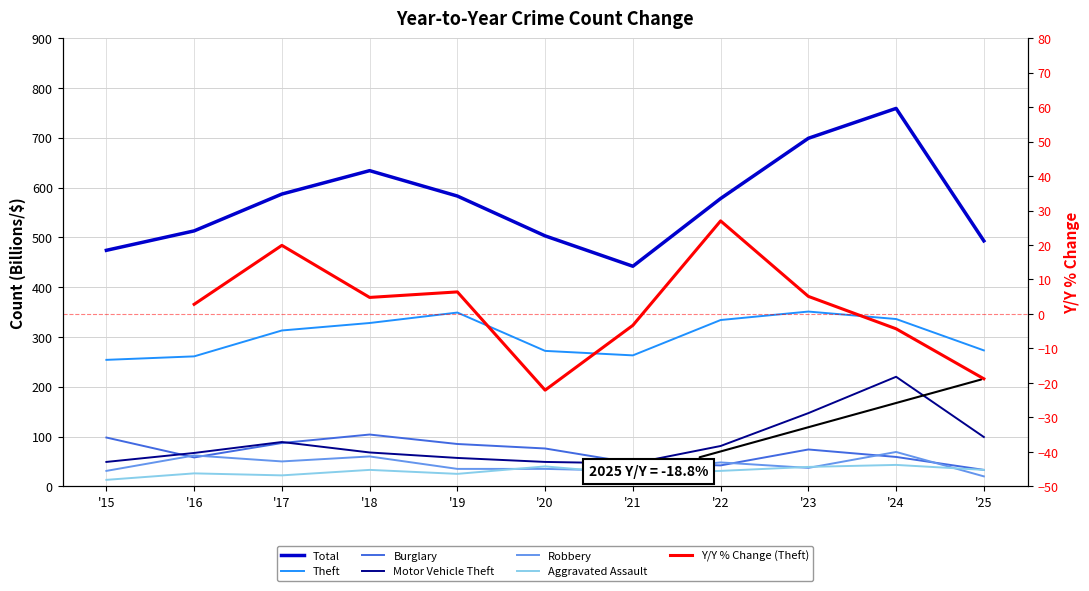

The Total series shows 286 at '19. True or false?

False